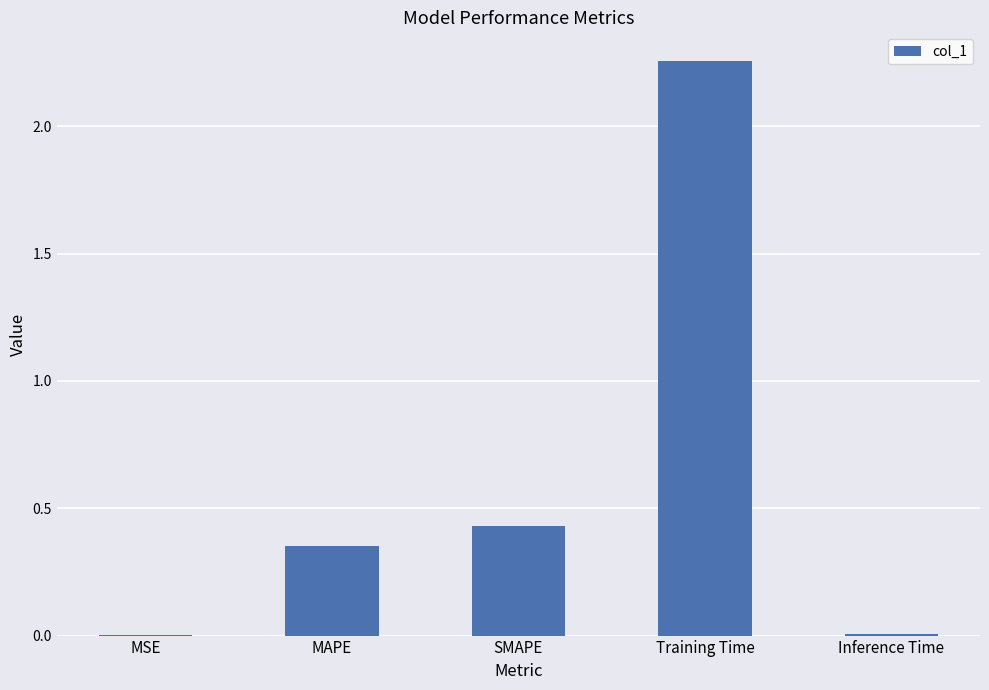

Which has a higher value, MSE or Training Time?

Training Time